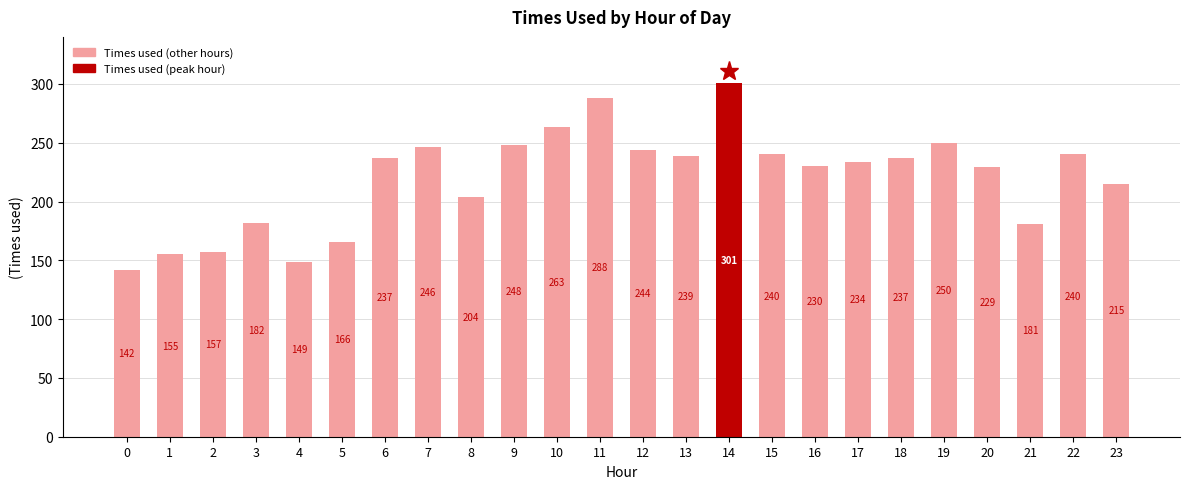

True or false: the data shows 157 at 2.

True